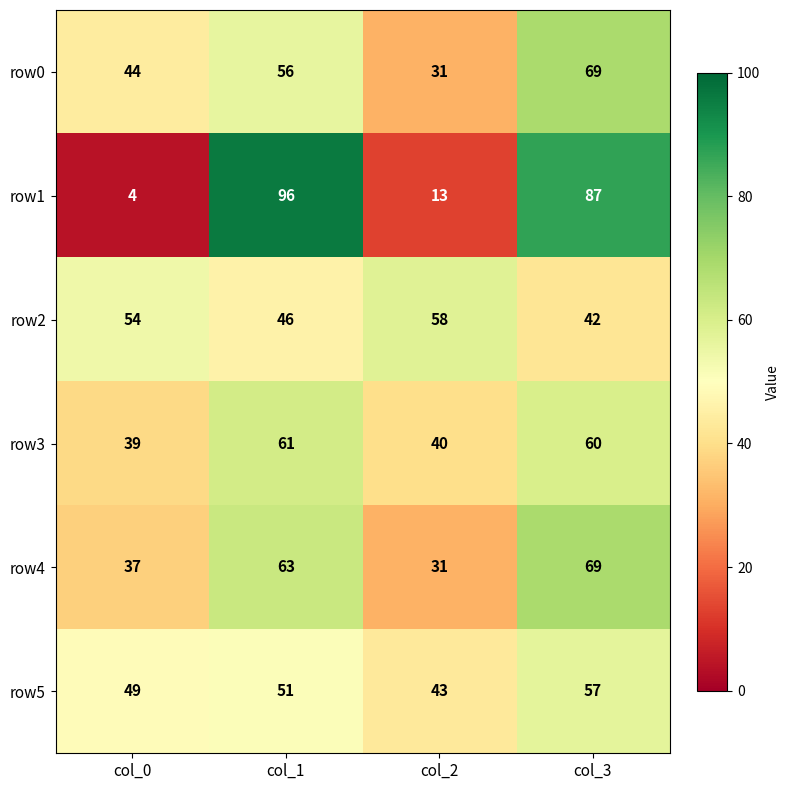

Reading left to right, transcribe all the data shown in this chart.

row0: col_0=44	col_1=56	col_2=31	col_3=69
row1: col_0=4	col_1=96	col_2=13	col_3=87
row2: col_0=54	col_1=46	col_2=58	col_3=42
row3: col_0=39	col_1=61	col_2=40	col_3=60
row4: col_0=37	col_1=63	col_2=31	col_3=69
row5: col_0=49	col_1=51	col_2=43	col_3=57